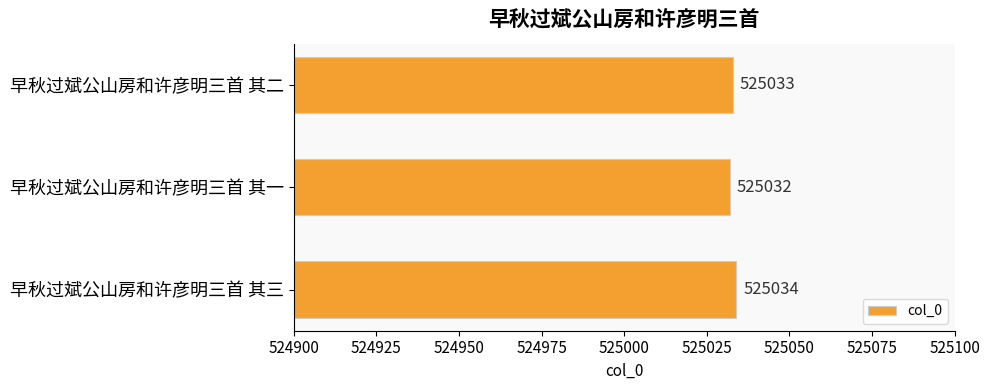

How many values are between 525032 and 525034?

3